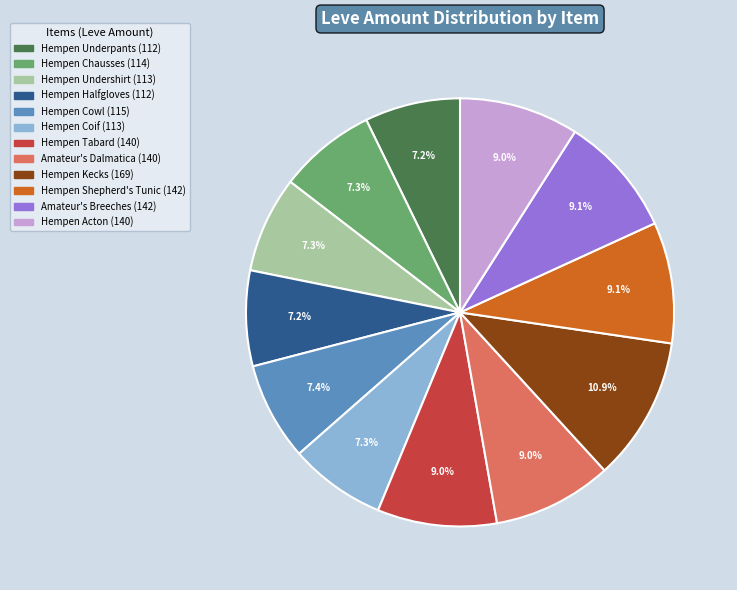

How many slices are in this pie chart?

12